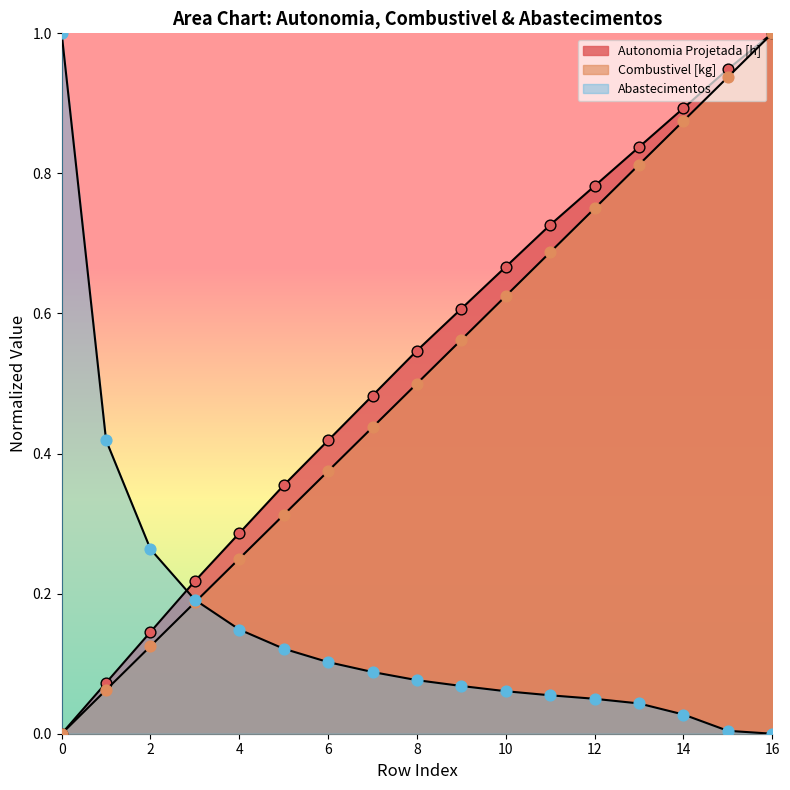

Which series contains the highest Y value?

Abastecimentos